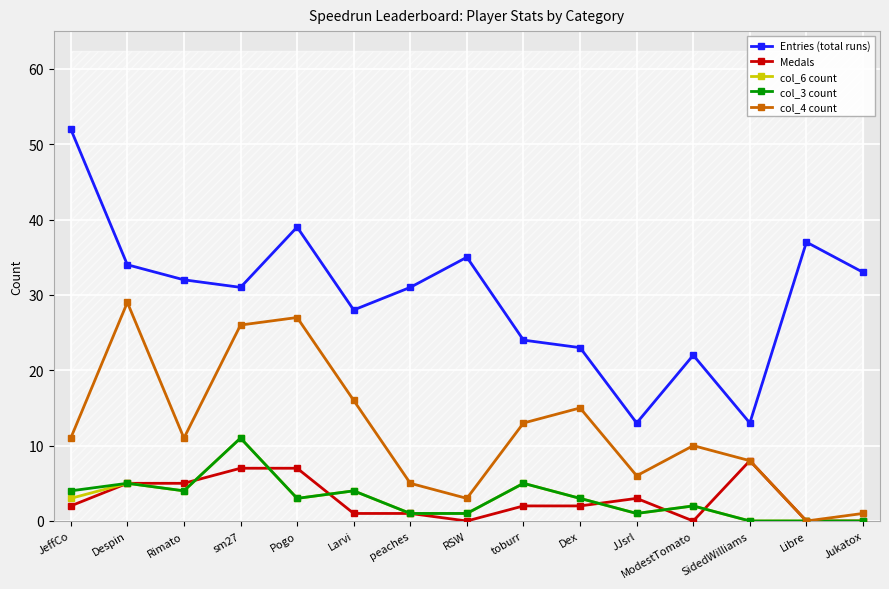

Which series has the largest total across all categories?

Entries (total runs)